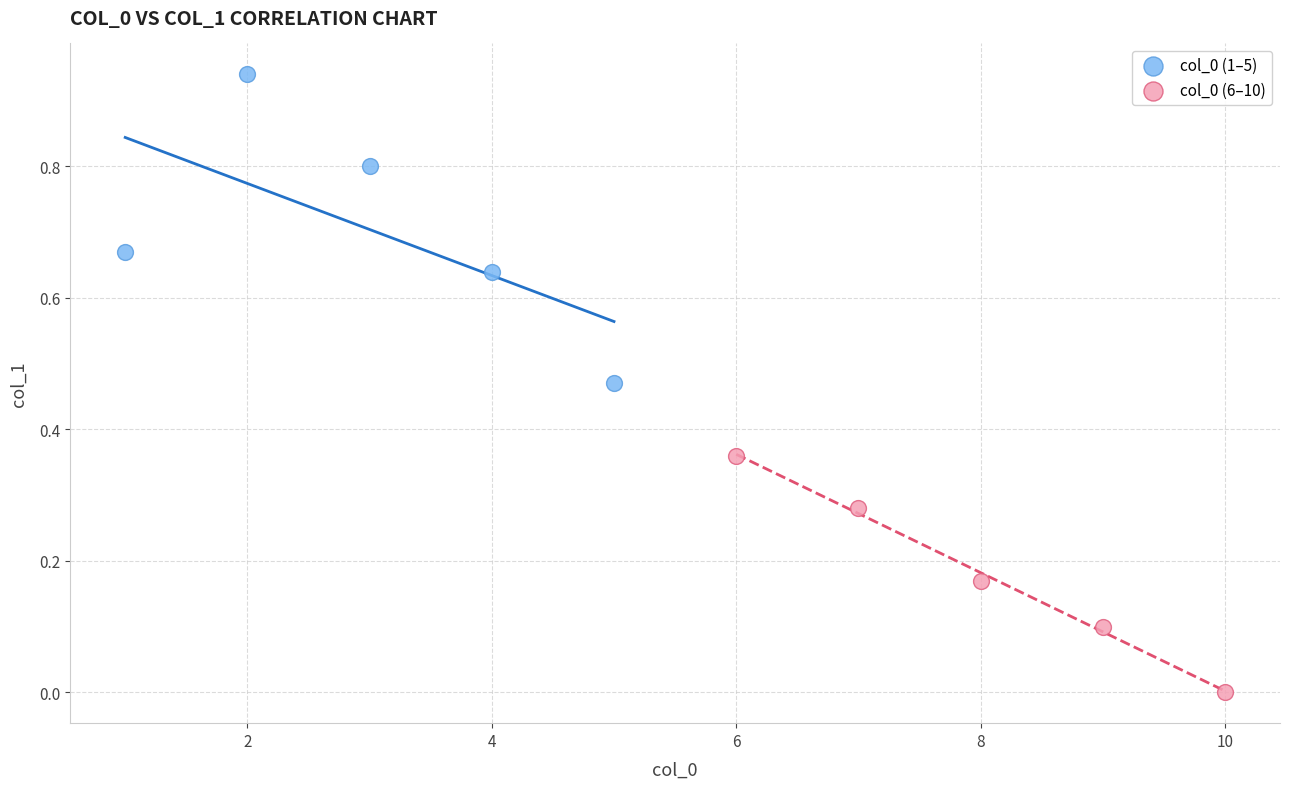

Which series reaches the minimum Y coordinate?

col_0 (6–10)